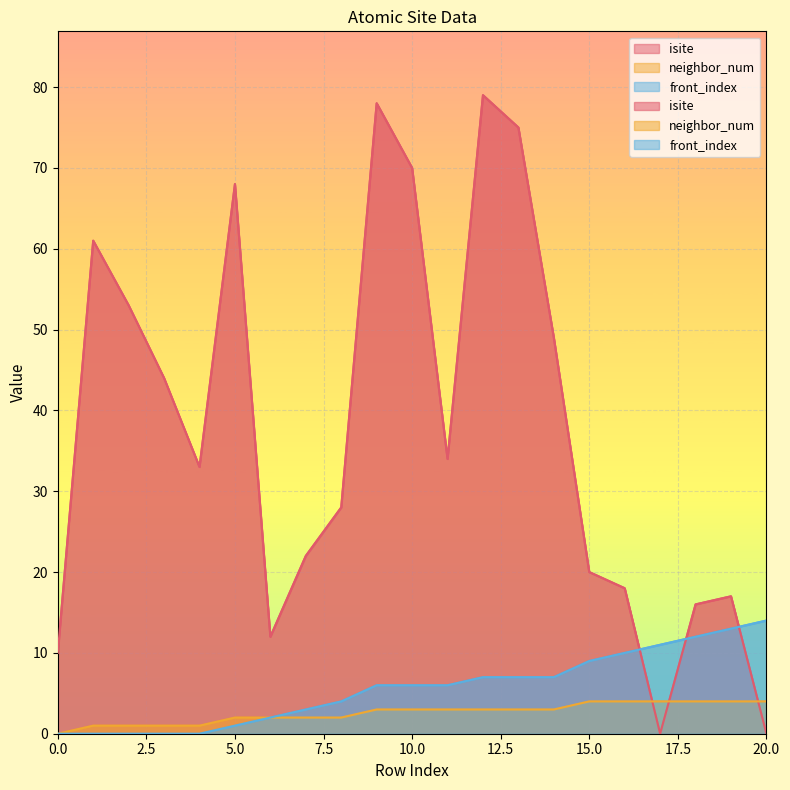

At how many categories does at least one series exceed 37?

9